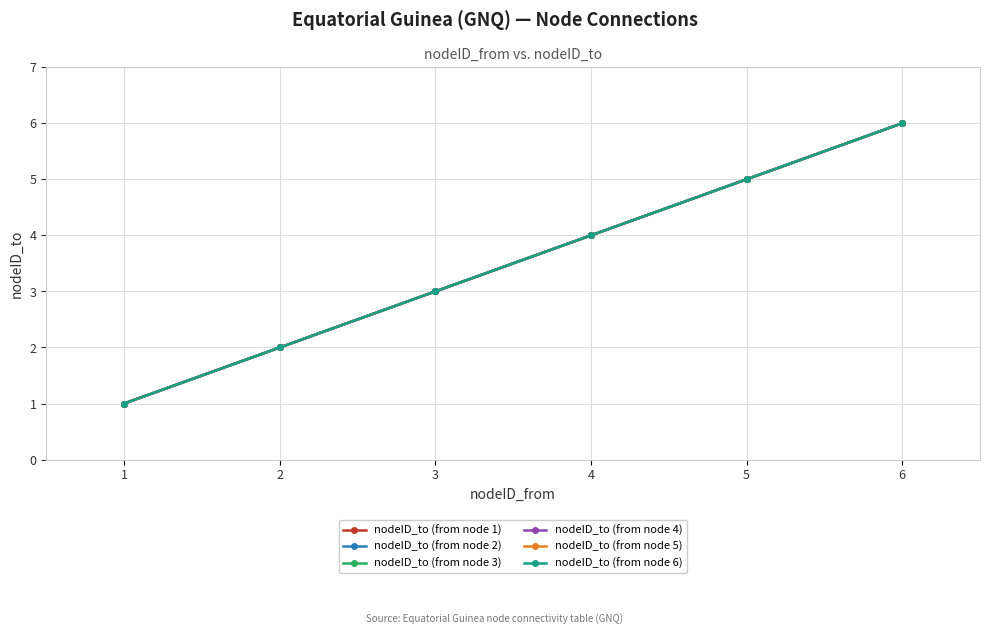

Where does the nodeID_to (from node 3) series first go above 4?

5